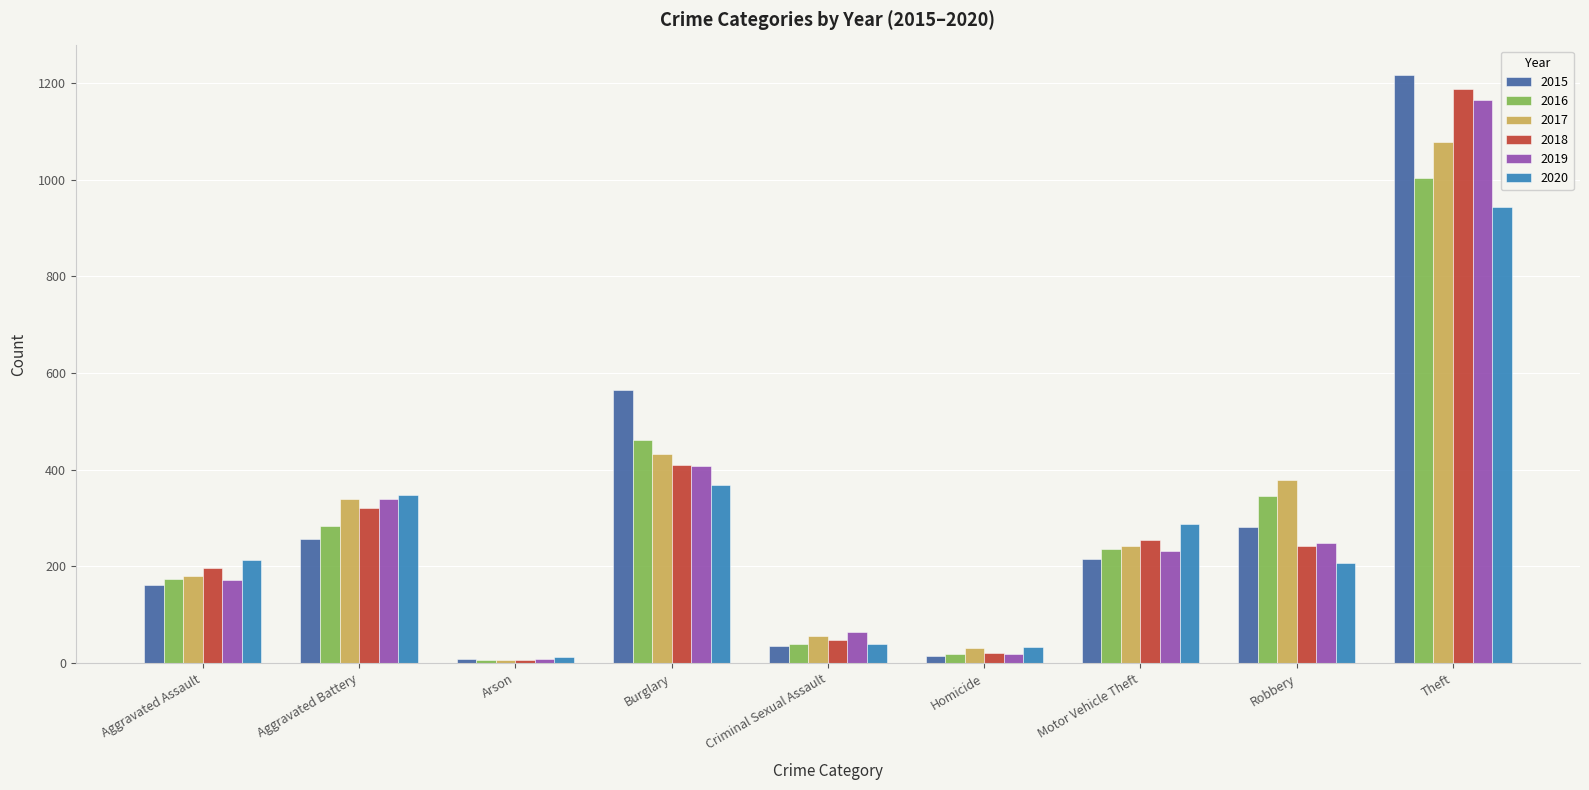

What is the value of the 2020 bar at the 1st from the left?

214